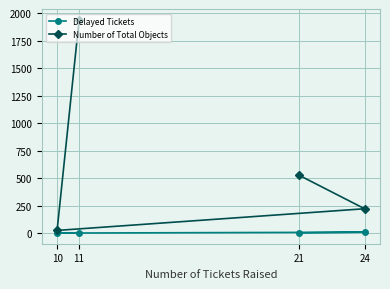

True or false: Number of Total Objects has more than 0 interior local peaks.

False